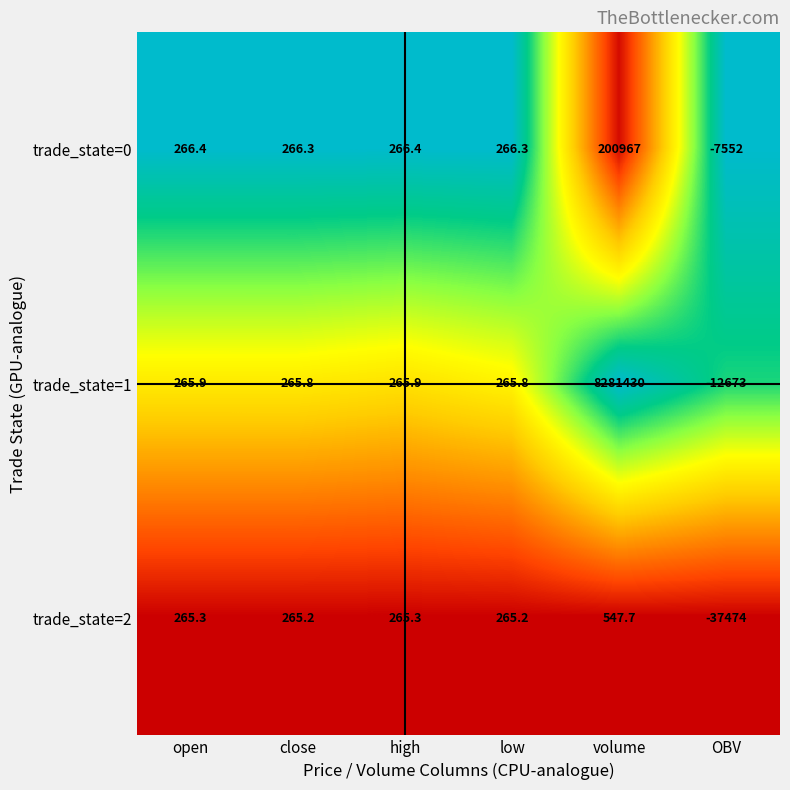

The trade_state=1 series shows 265.8 at low. True or false?

True